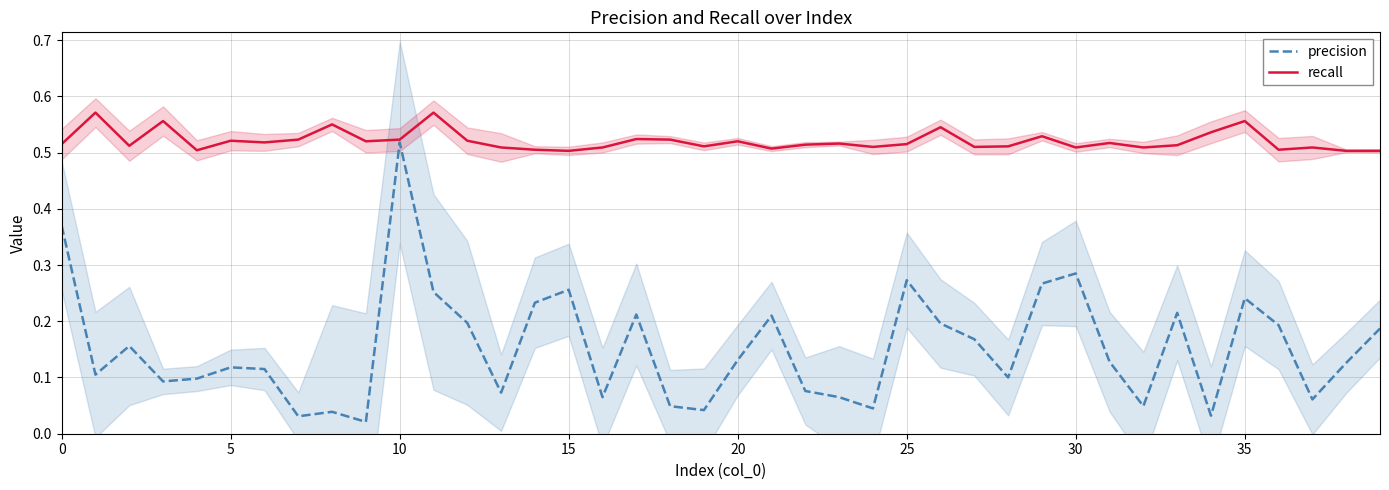

How many distinct data groups are displayed?

2